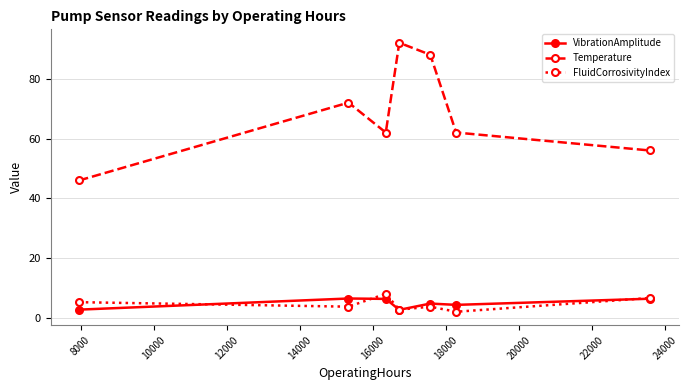

Which series has the widest spread of values?

Temperature